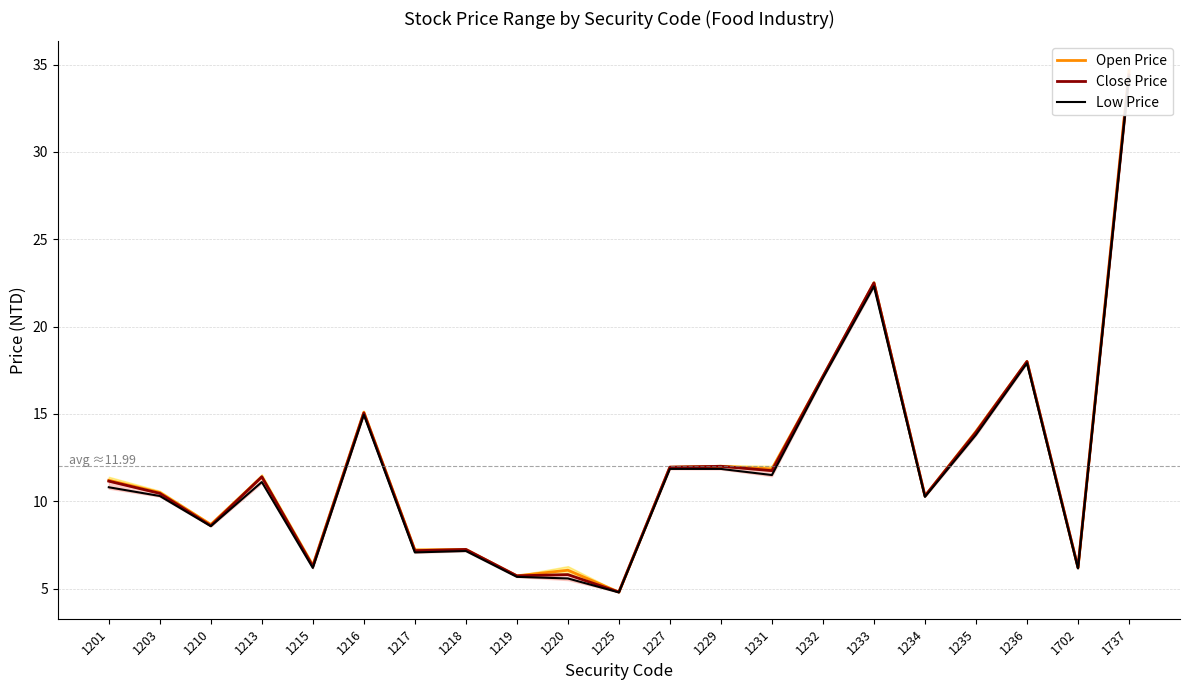

Which series has the largest range (max minus min)?

Open Price